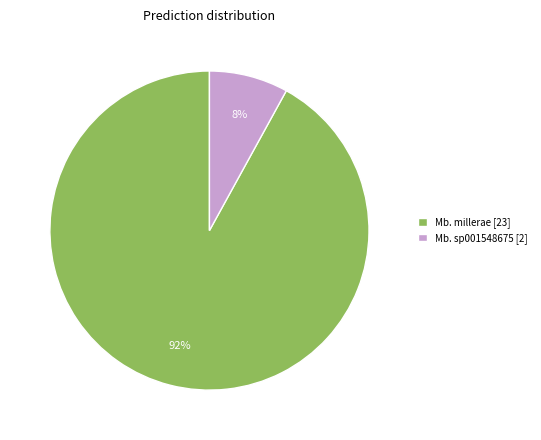

Which category has the smallest portion of the pie?

Mb. sp001548675 [2]